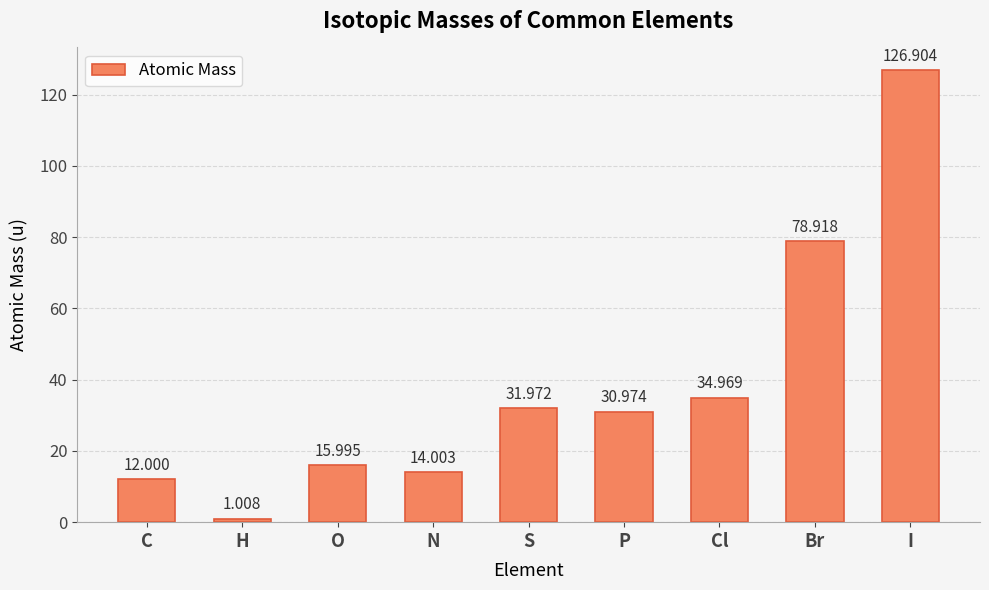

At which label does the data first exceed 30?

S